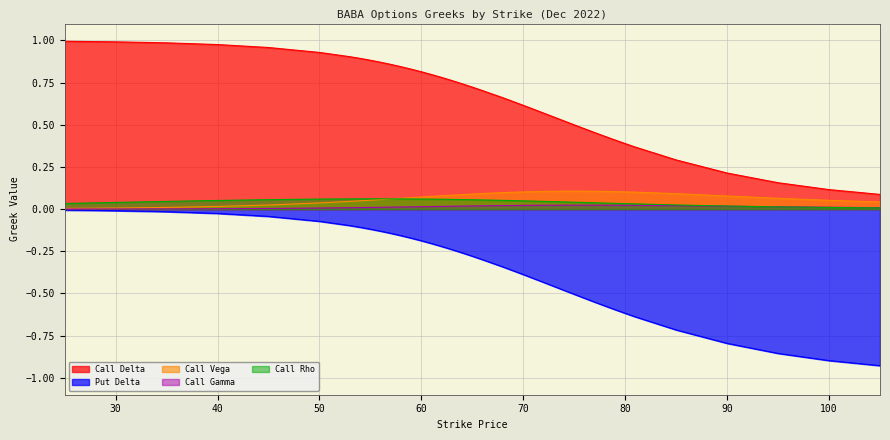

At 57, list the series in order from smallest to largest.

Put Delta, Call Gamma, Call Vega, Call Rho, Call Delta